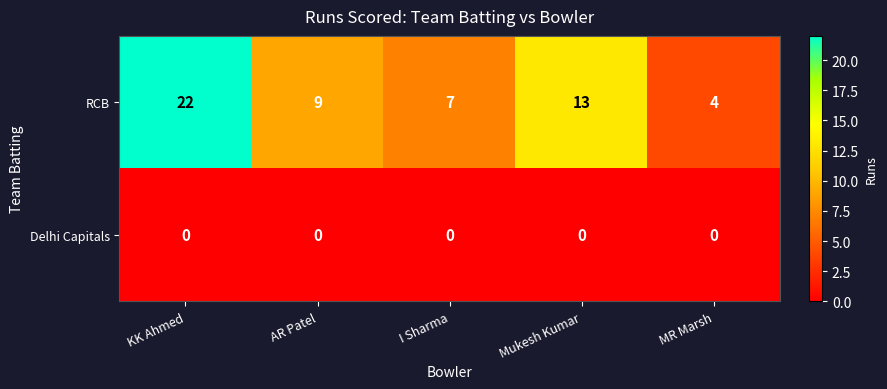

Where is RCB nearest to the value 13?

Mukesh Kumar